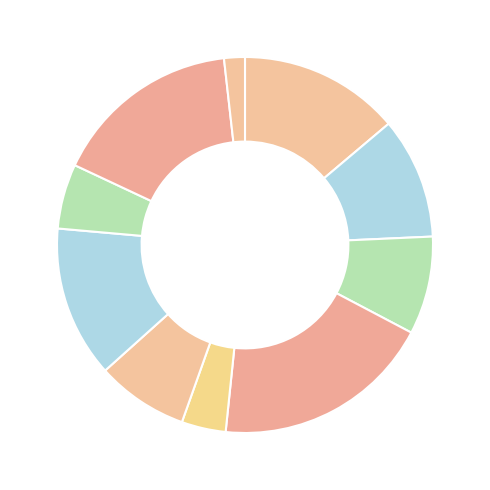

Count the number of slices in the pie.

10